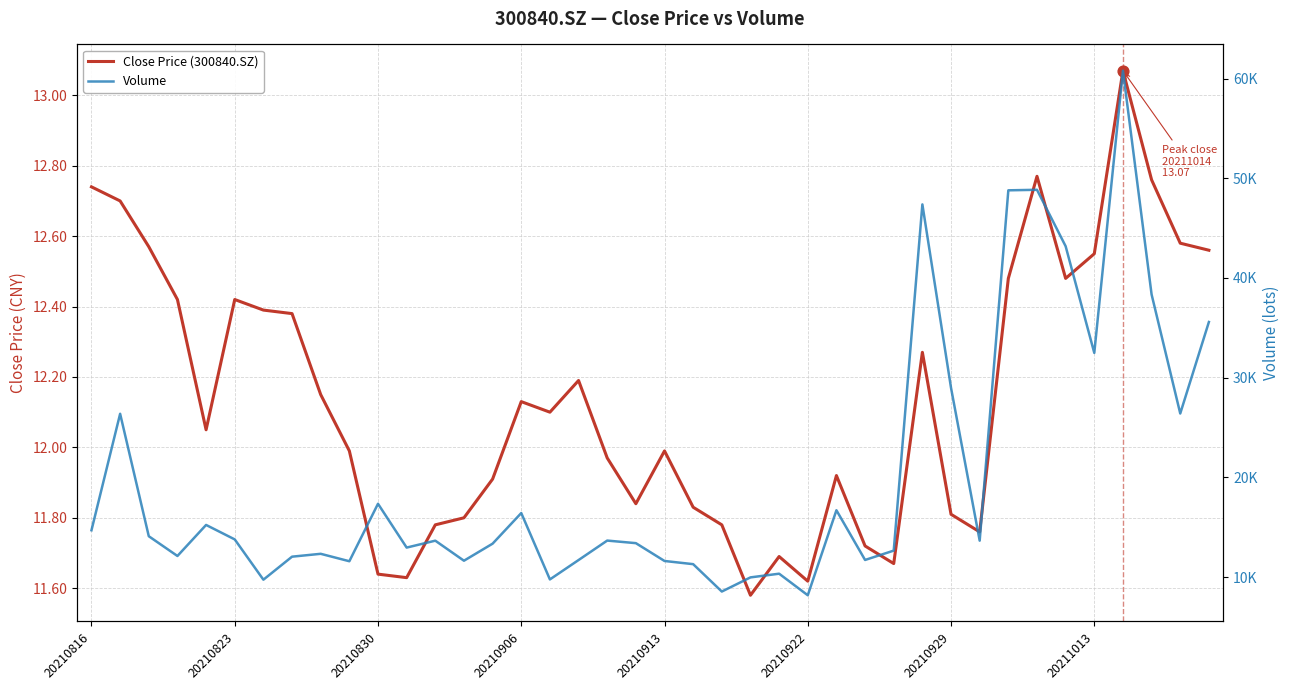

Which series contains the lowest Y value?

Close Price (300840.SZ)